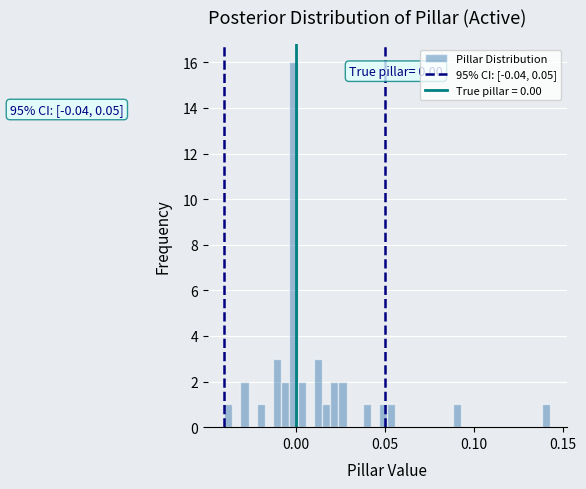

Around what value on the x-axis is the tallest bar? Give the approximate position of its centre, as read against the axis.

0.000